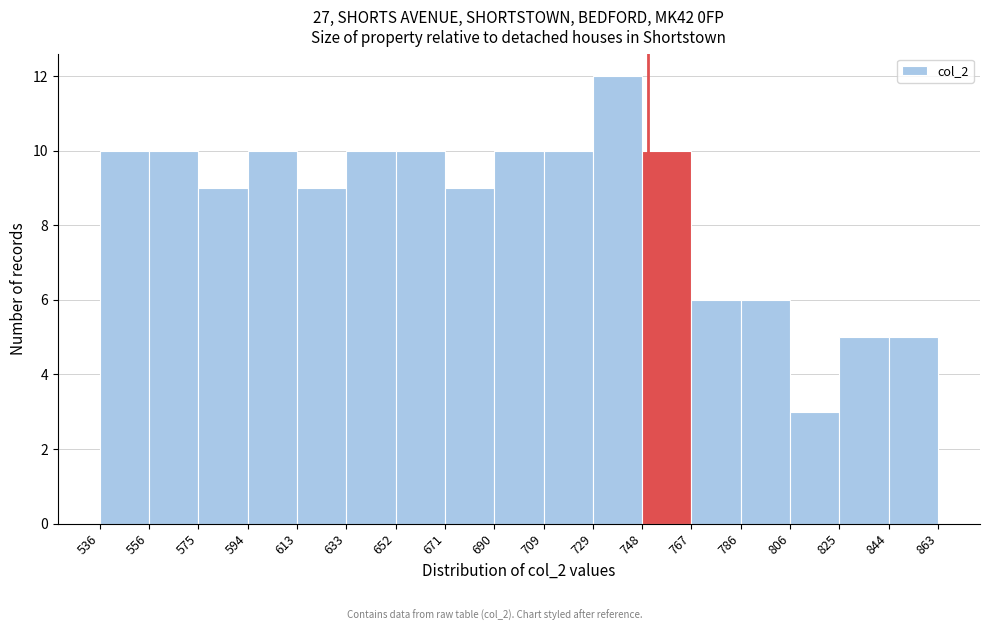

Reading left to right, list every bar in this chart as the range it spans on the x-axis followed by its height. The values are not printed on the chart, so give them approximately, as read against the axis.

536 to 556: 10
556 to 575: 10
575 to 594: 9
594 to 613: 10
613 to 633: 9
633 to 652: 10
652 to 671: 10
671 to 690: 9
690 to 709: 10
709 to 729: 10
729 to 748: 12
748 to 767: 10
767 to 786: 6
786 to 806: 6
806 to 825: 3
825 to 844: 5
844 to 863: 5